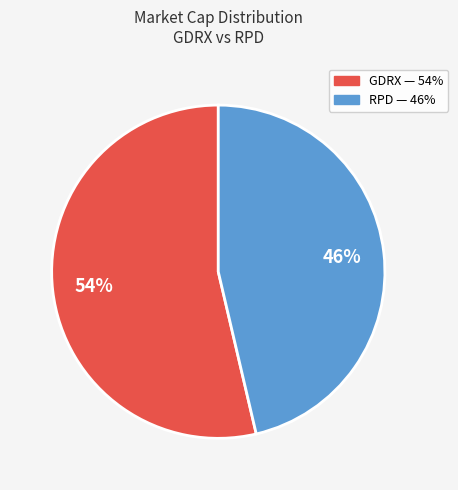

Rank the categories by value from highest to lowest.

GDRX, RPD